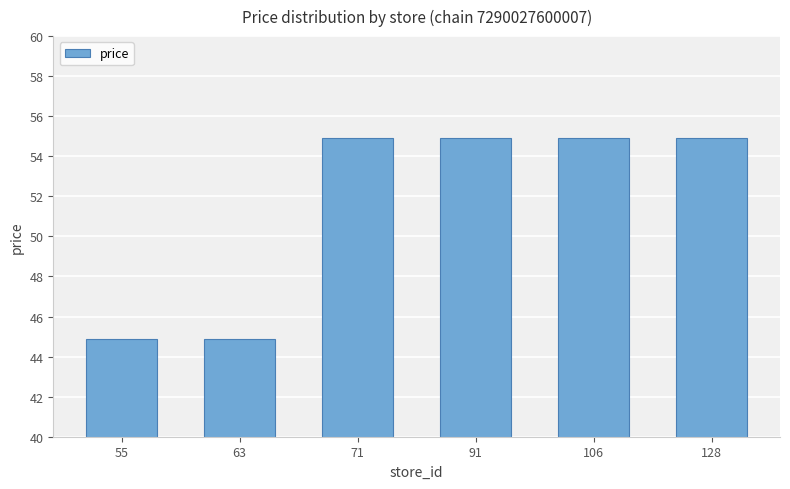

The chart shows a value of 65.1 at 63. True or false?

False